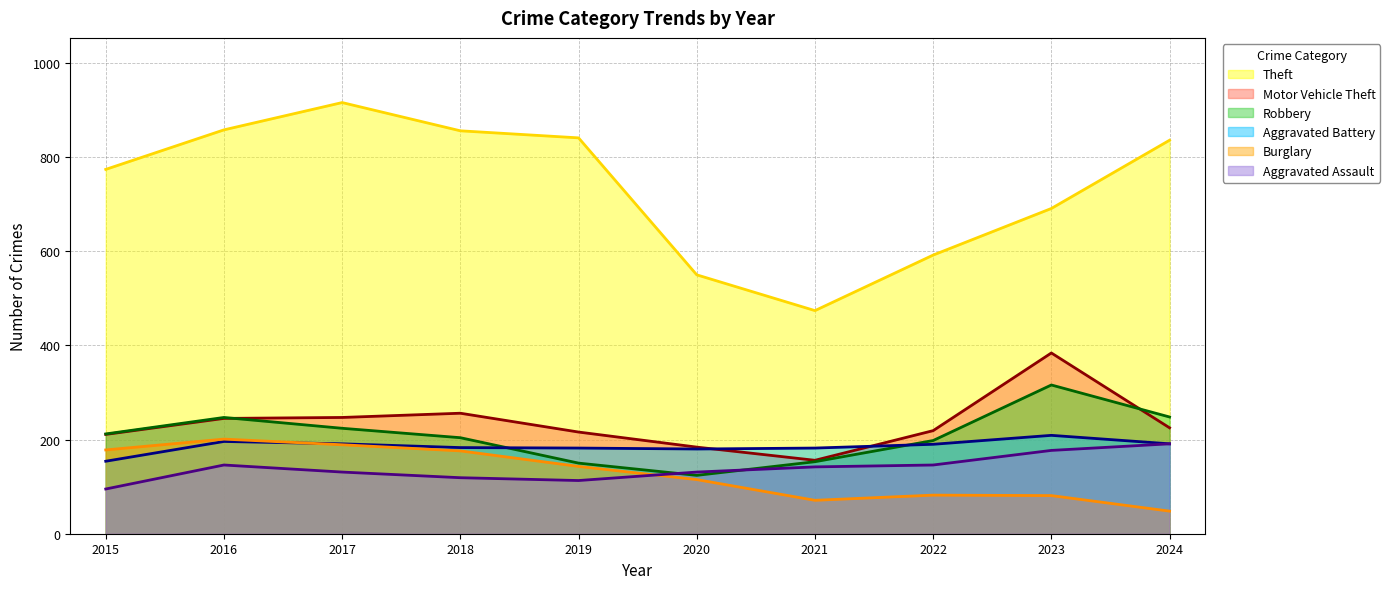

What is the average value of the Robbery (line) series?

208